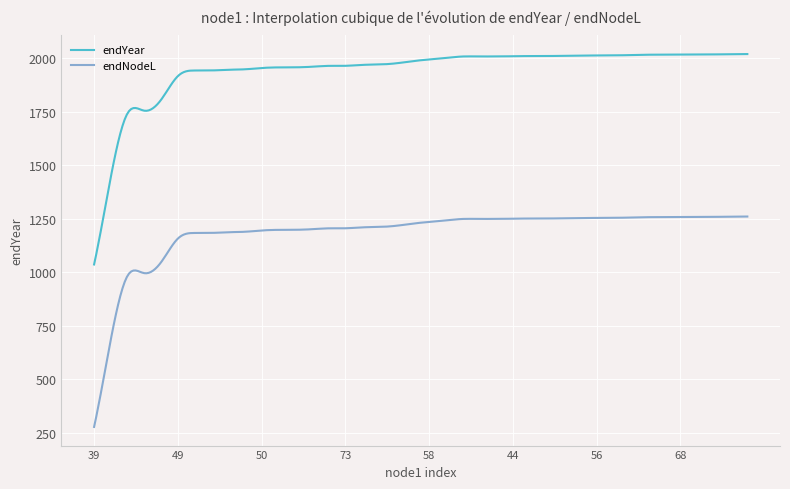

What is the smallest value displayed?

276.3